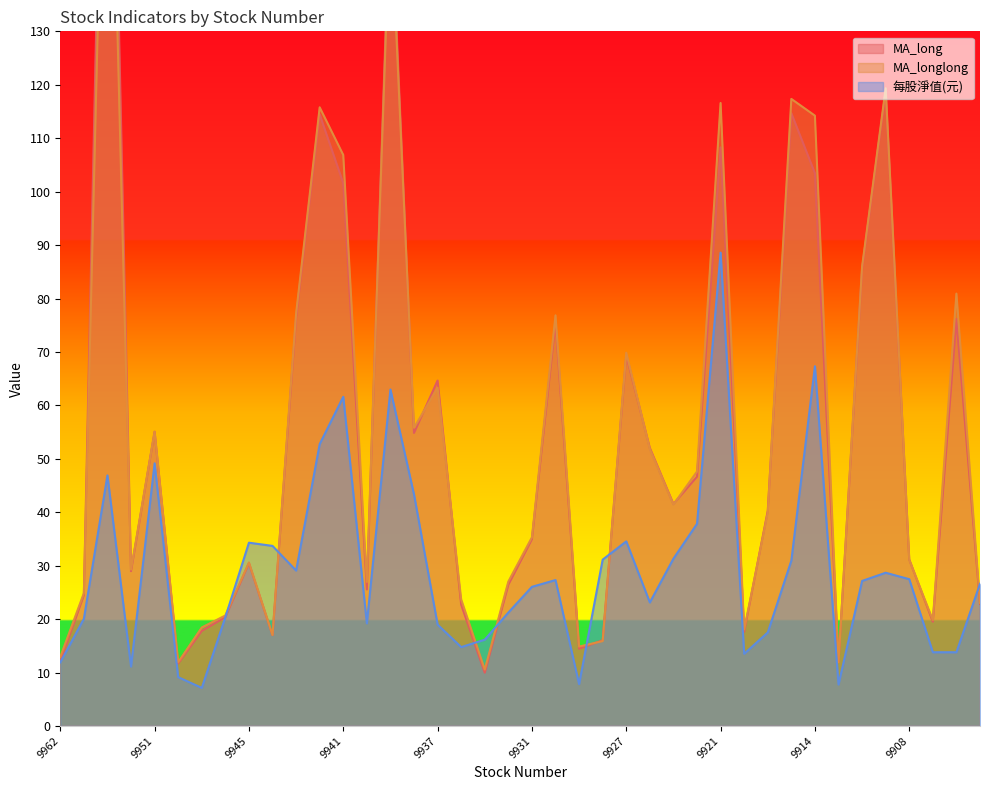

What are all the series names shown in the legend?

MA_long, MA_longlong, 每股淨值(元)